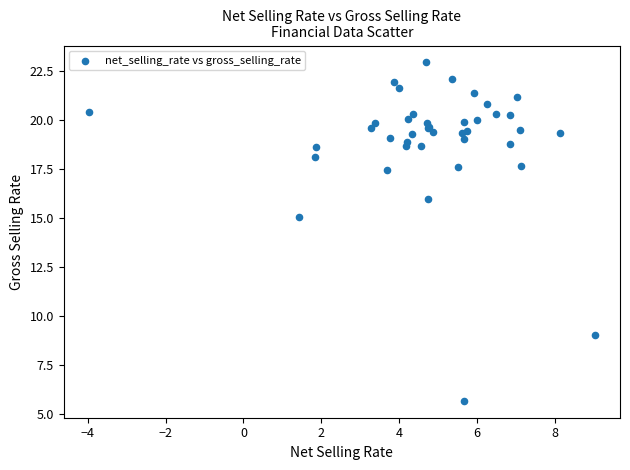

What Y value in the scatter plot is closest to 14?

15.1